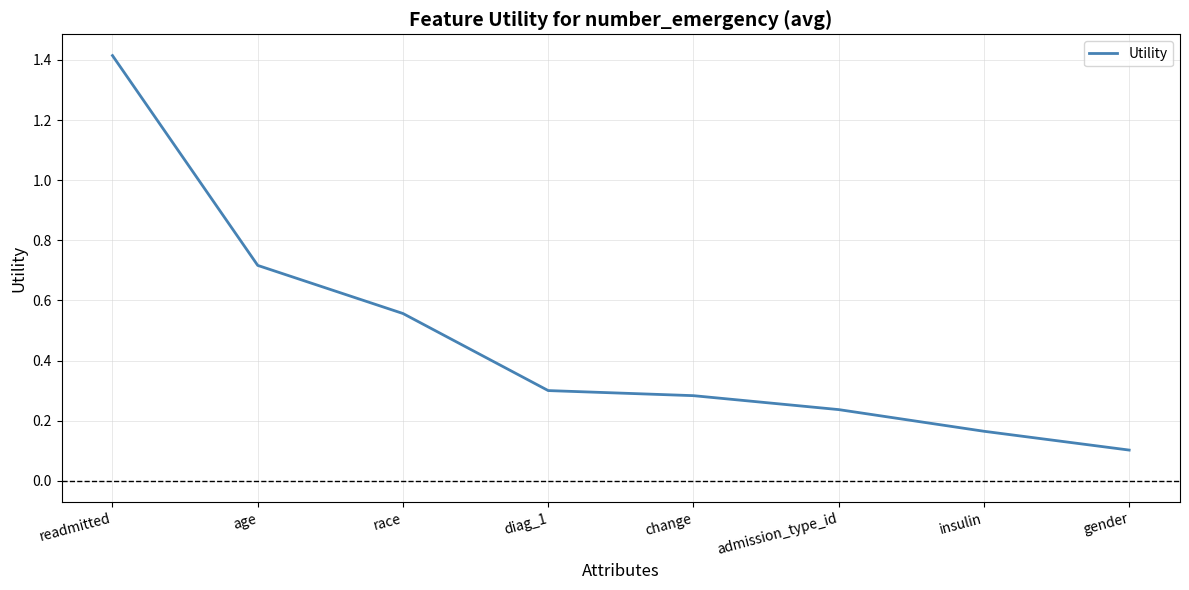

What position from the left is gender?

8